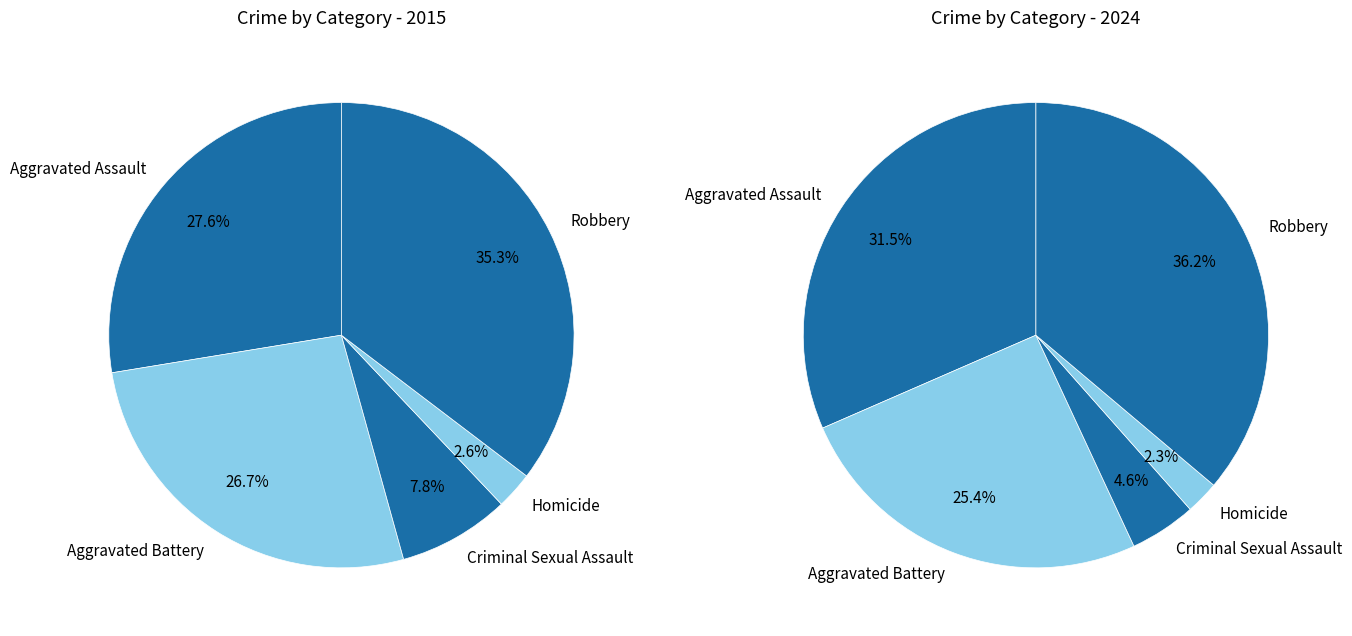

What percentage is the Robbery slice, to the nearest percent?

36%